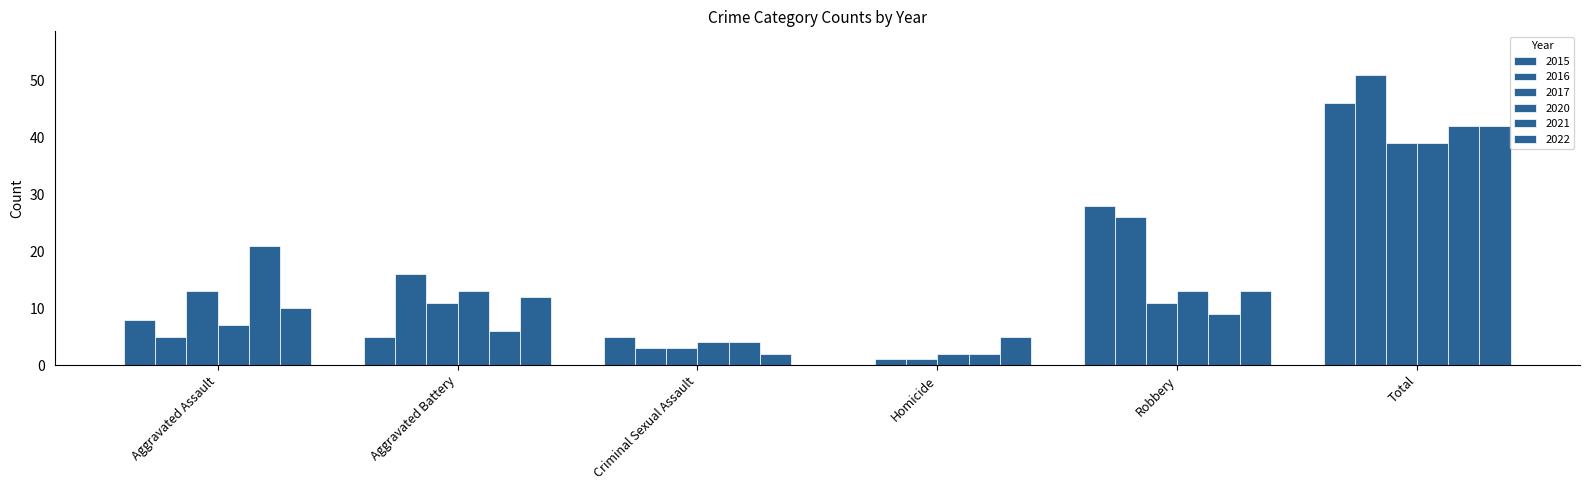

Does the chart contain stacked bars?

No